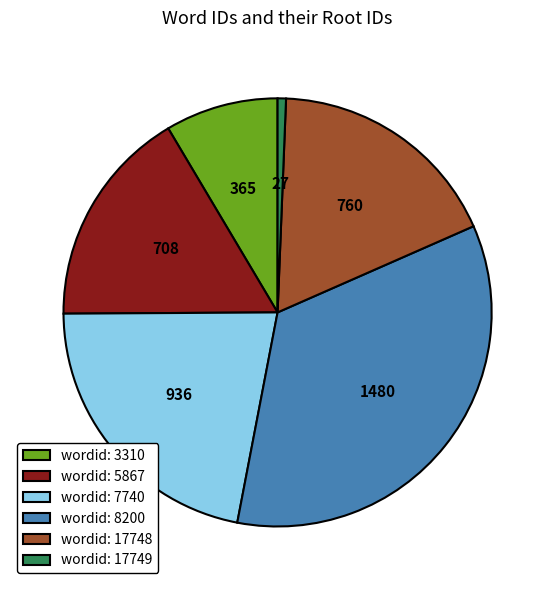

Between wordid: 17749 and wordid: 8200, which is larger?

wordid: 8200